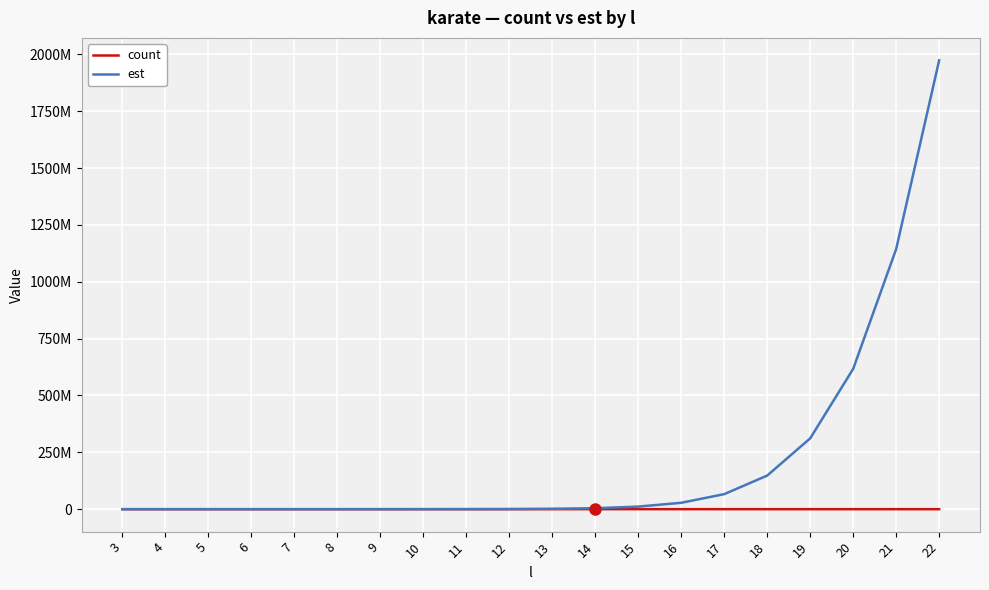

What are all the series names shown in the legend?

count, est